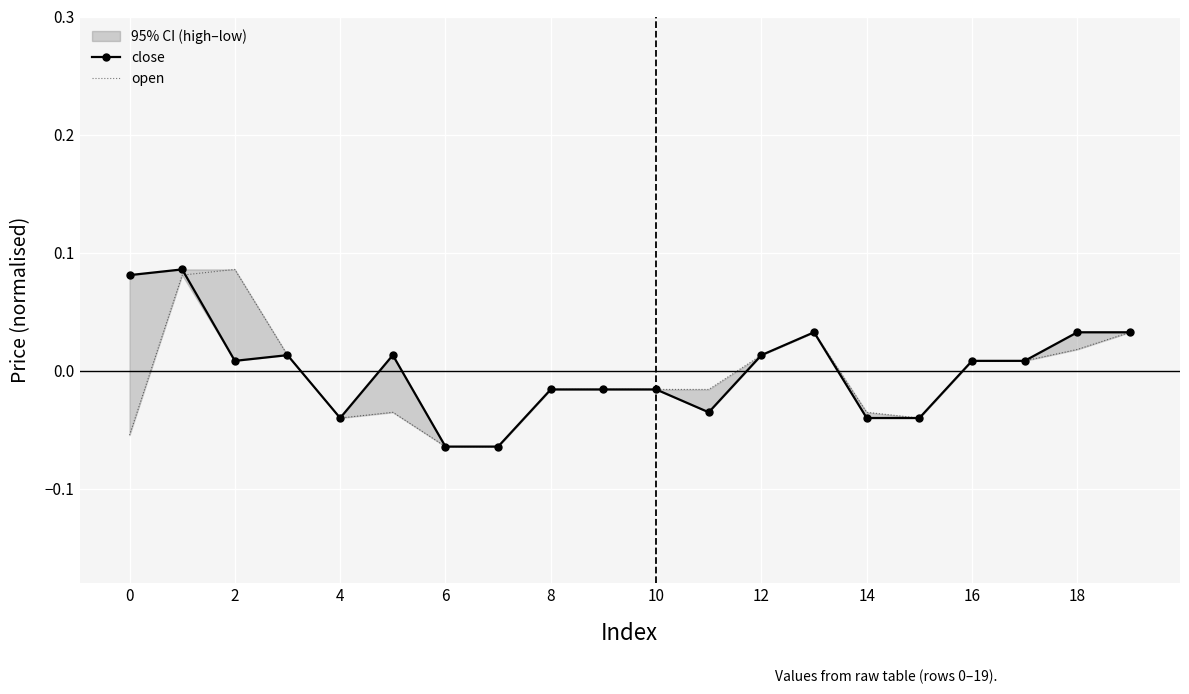

Rank the series at 16 from highest to lowest value.

close, open